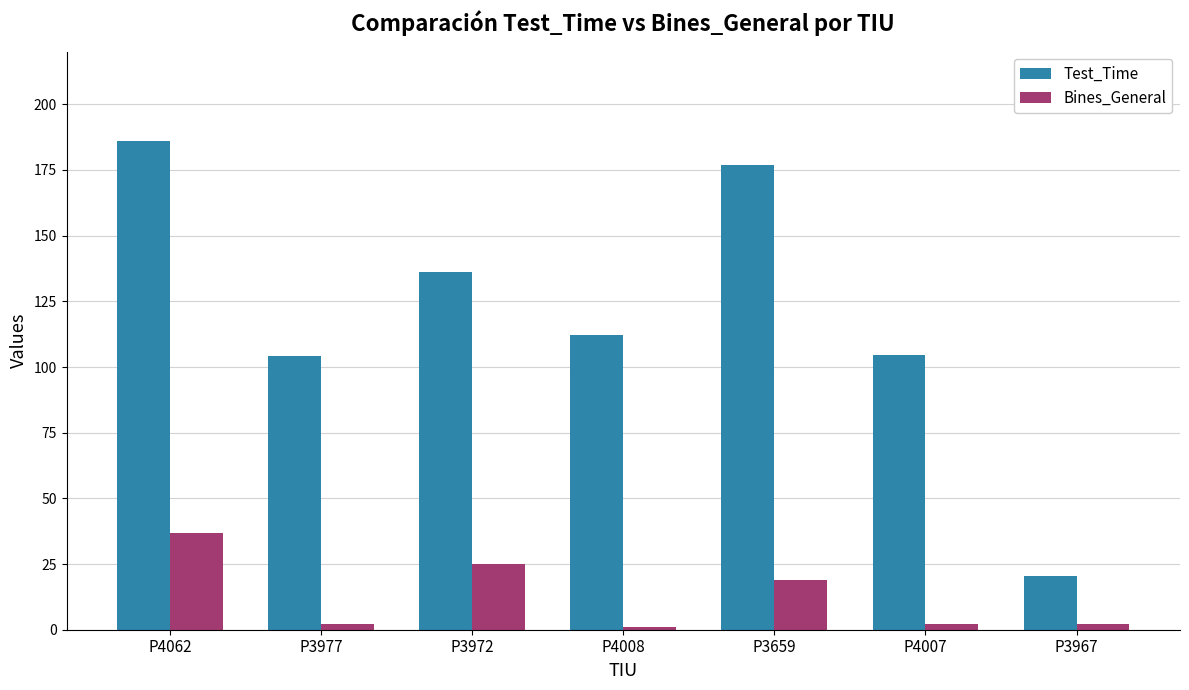

At P4007, list the series in order from largest to smallest.

Test_Time, Bines_General